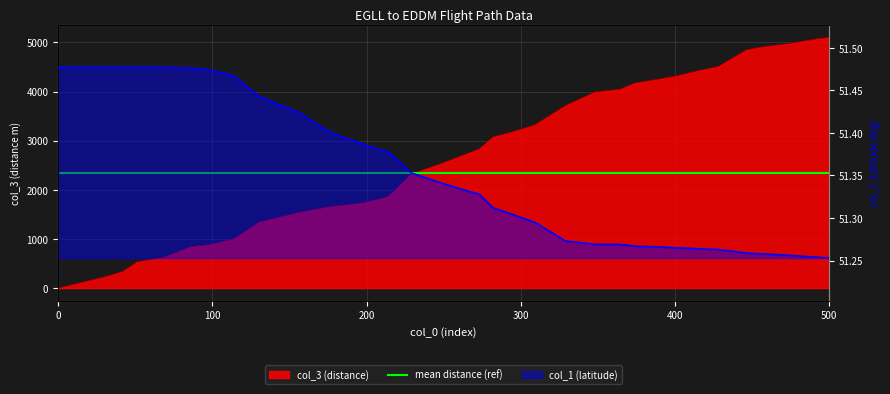

Which series ends up on top after the final intersection of col_3 (distance) and col_1 (latitude)?

col_3 (distance)